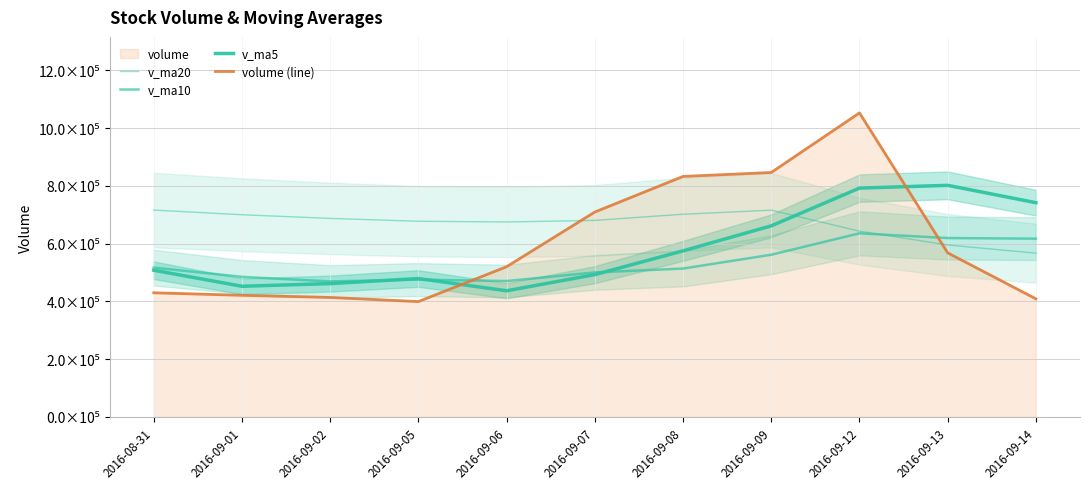

Does the chart have visible grid lines?

Yes